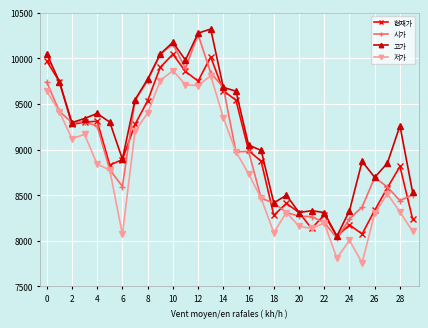

True or false: 현재가 has more than 1 interior local peaks.

True